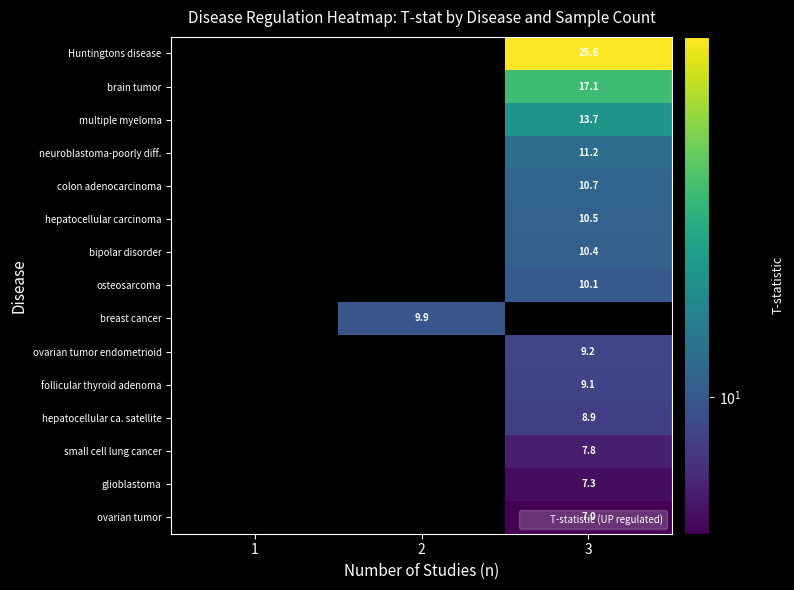

Which series has the largest total across all categories?

Huntingtons disease